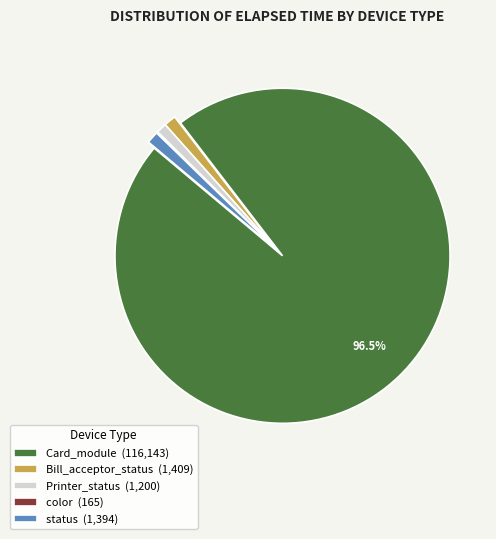

Do Bill_acceptor_status (1,409) and Card_module (116,143) together represent more than half of the pie?

Yes